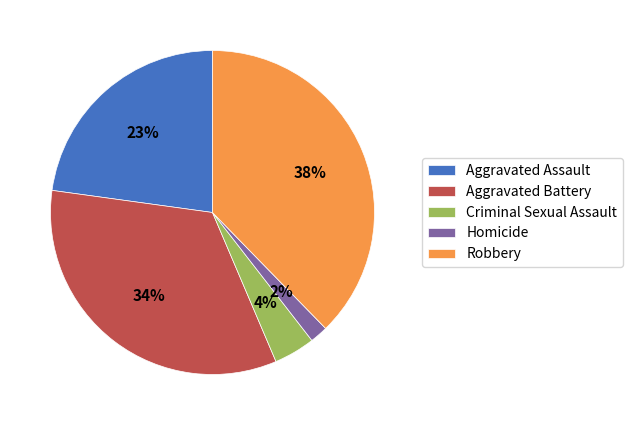

To the nearest percent, what portion does Homicide represent?

2%